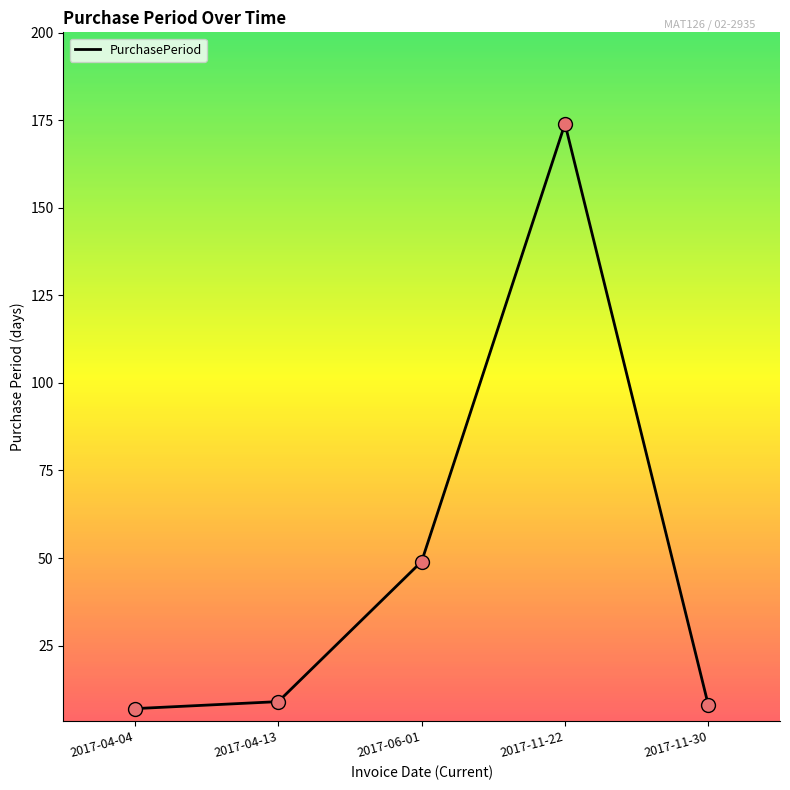

Approximately how many times larger is the value at 2017-04-13 compared to 2017-11-22?

0.1